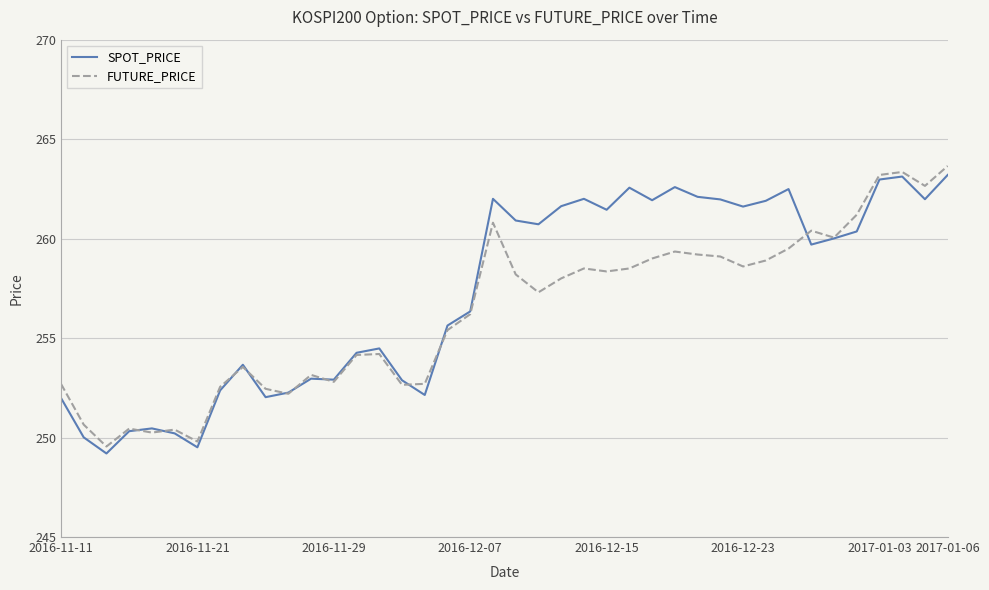

What is the maximum value for SPOT_PRICE?

263.2